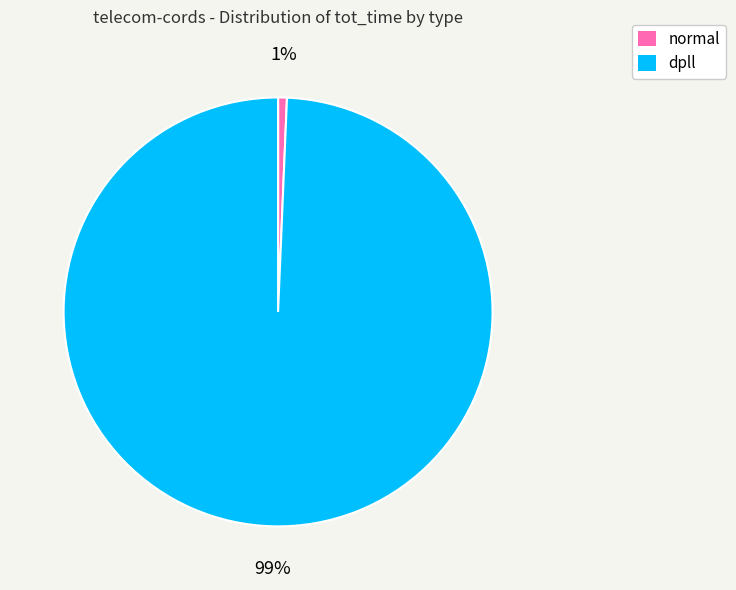

Which category has the biggest portion of the pie?

dpll